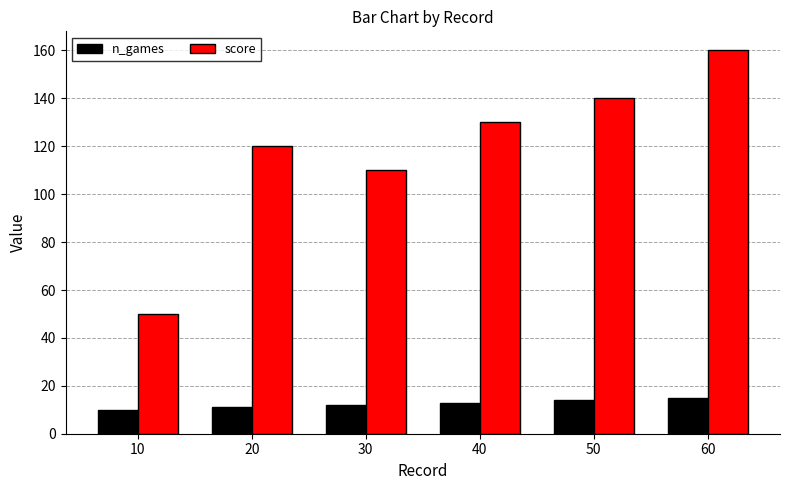

Reading left to right, transcribe all the data shown in this chart.

n_games: 10	11	12	13	14	15
score: 50	120	110	130	140	160